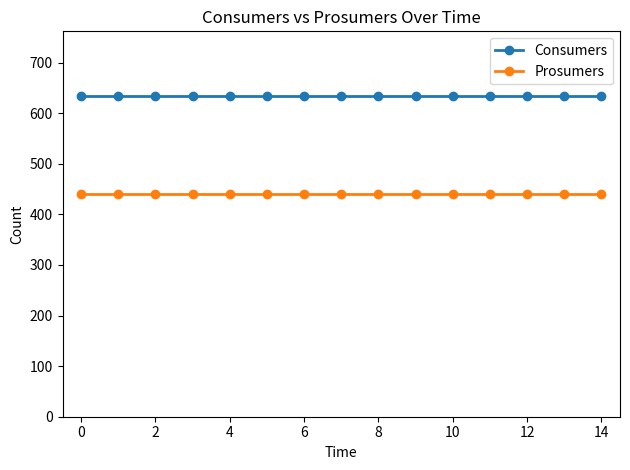

True or false: Prosumers and Consumers cross at least once.

False